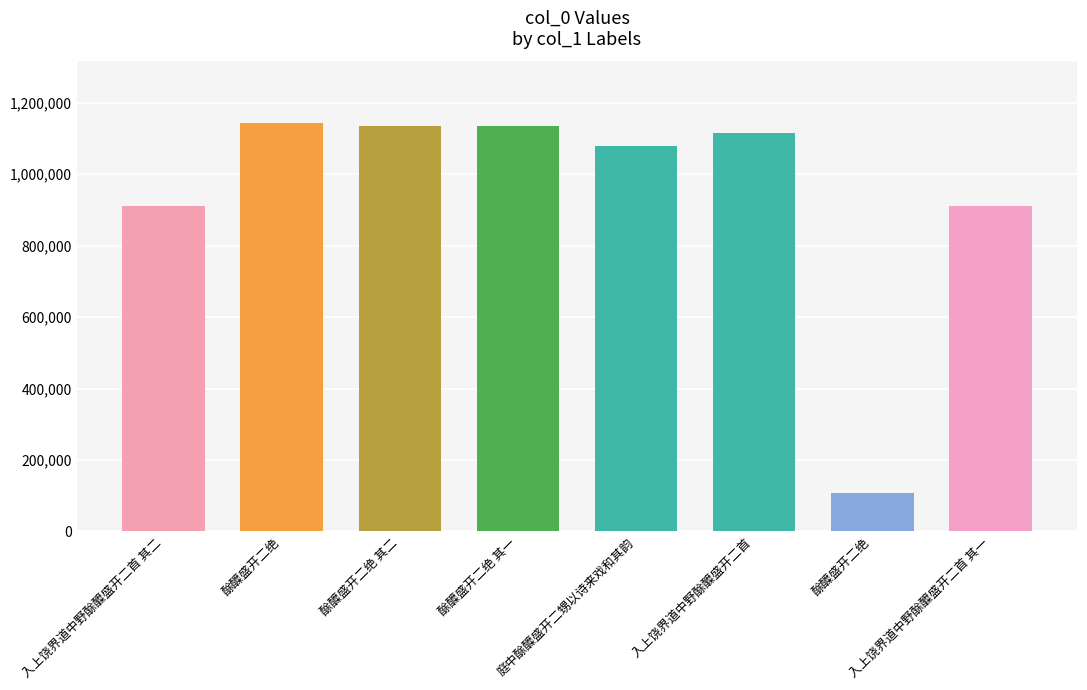

What is the sum of the values at 庭中酴醾盛开二甥以诗来戏和其韵 and 酴醾盛开二绝 其一?

2212648